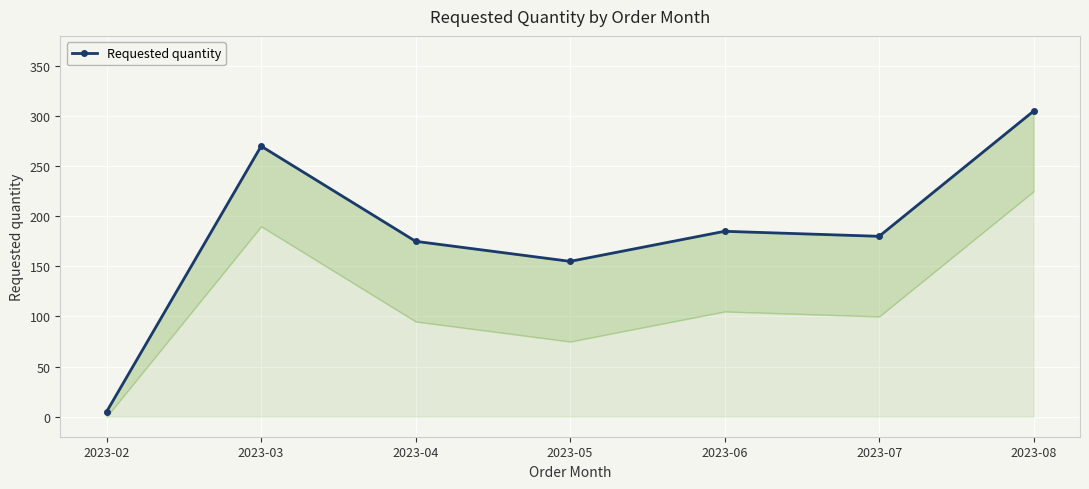

Reading left to right, extract all data points from this chart.

2023-02=5	2023-03=270	2023-04=175	2023-05=155	2023-06=185	2023-07=180	2023-08=305